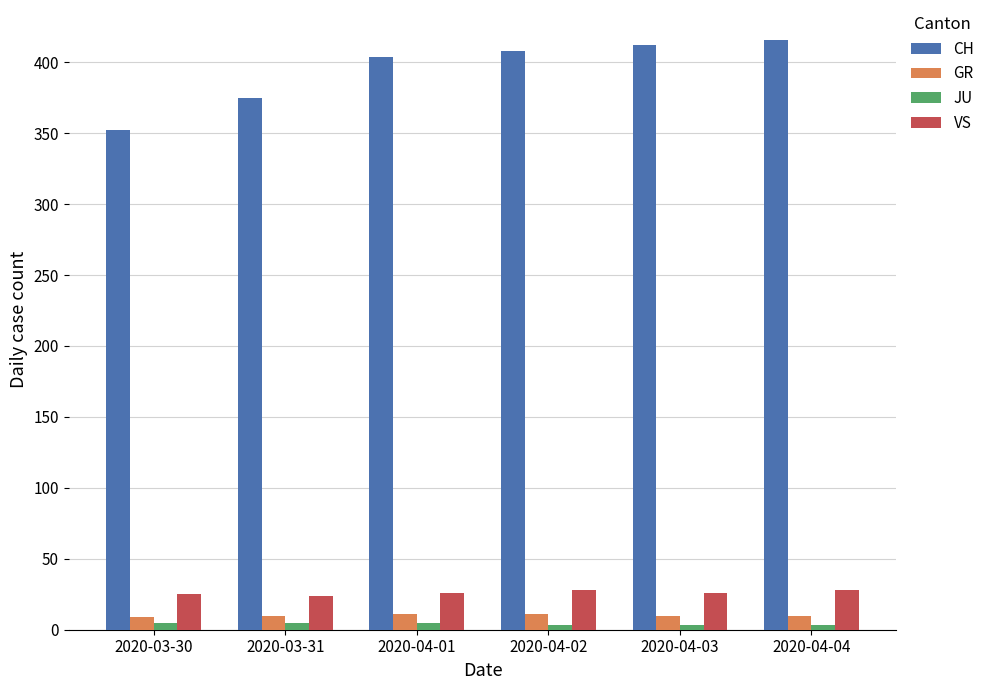

Which label corresponds to the largest value in the chart?

2020-04-04